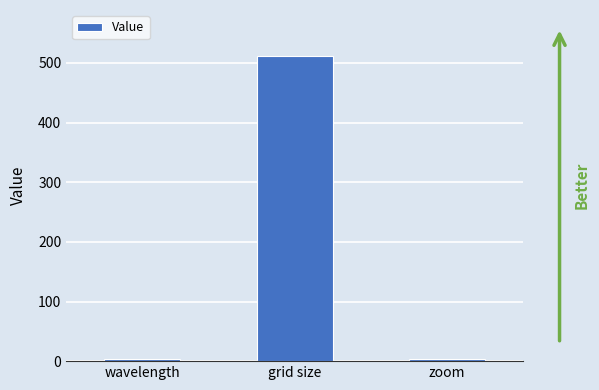

How many data points are less than 4?

1